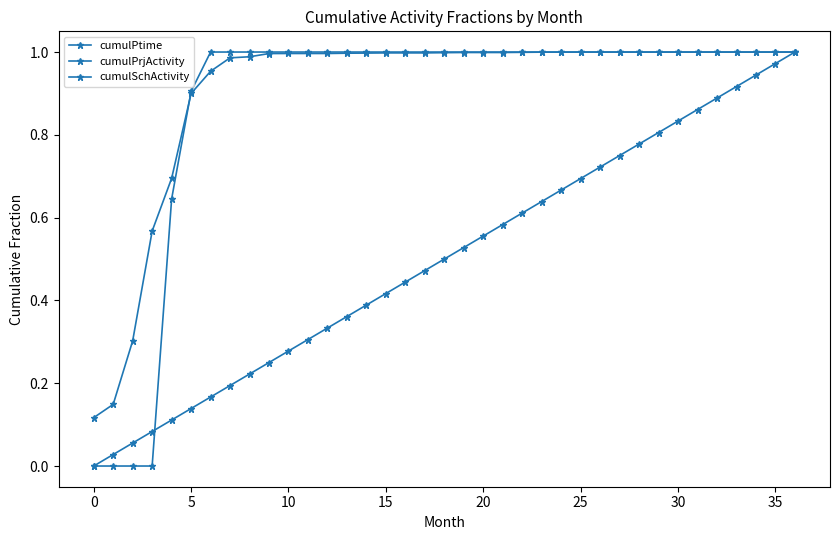

What is the difference between the maximum and second lowest values in the cumulPrjActivity series?

0.9